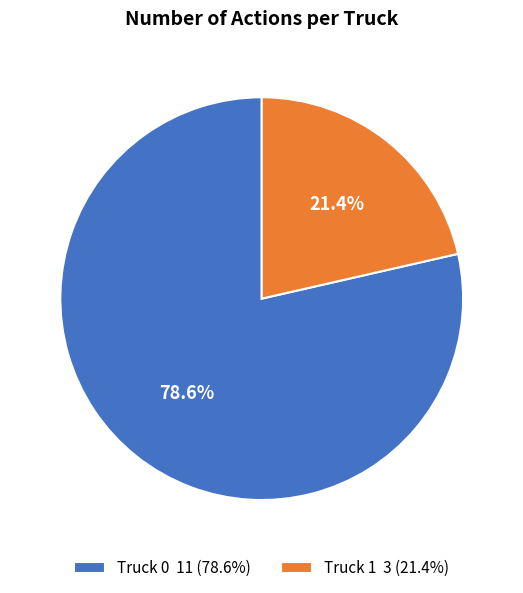

To the nearest percent, what is the difference between the largest and smallest slice percentages?

57%